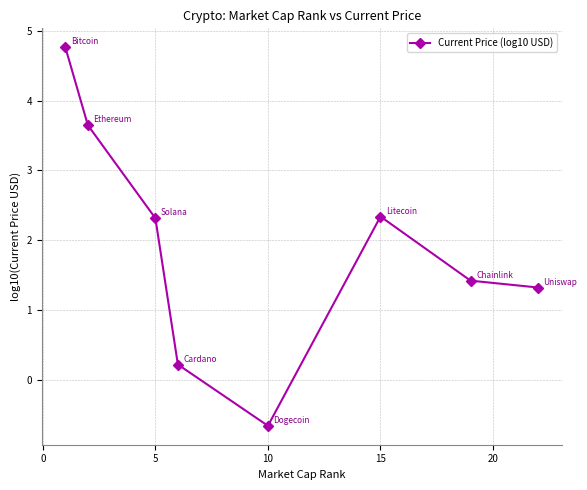

Reading left to right, list all the values displayed in this chart.

4.8	3.6	2.3	0.2	-0.7	2.3	1.4	1.3